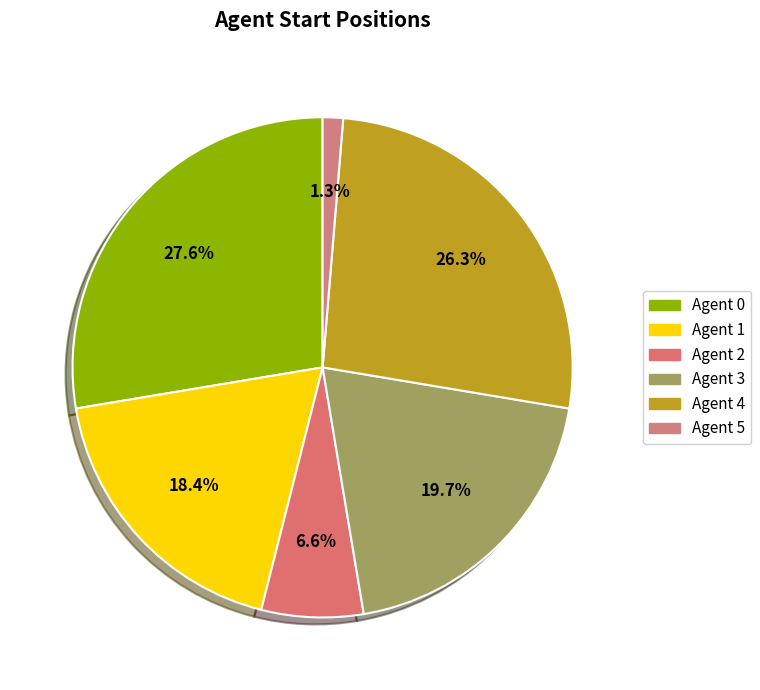

How many slices are in this pie chart?

6